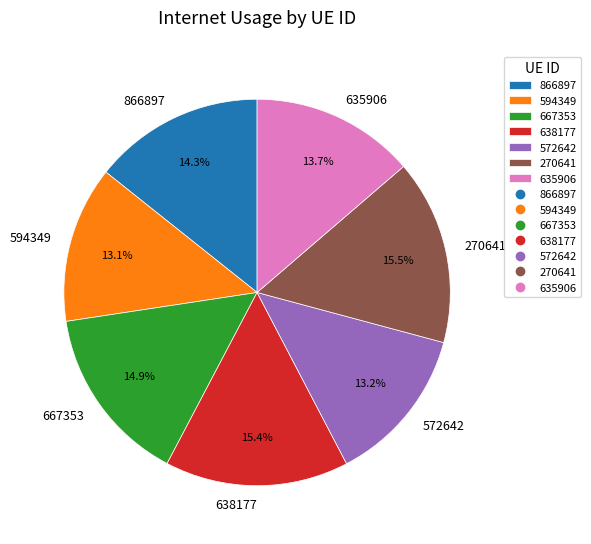

To the nearest percent, what is the average slice percentage?

14%